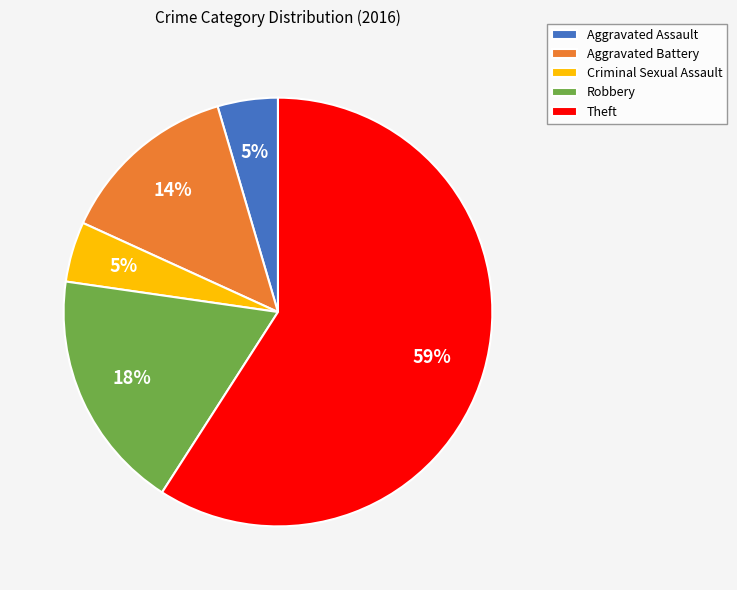

Combined, do Robbery and Aggravated Battery account for over 50%?

No